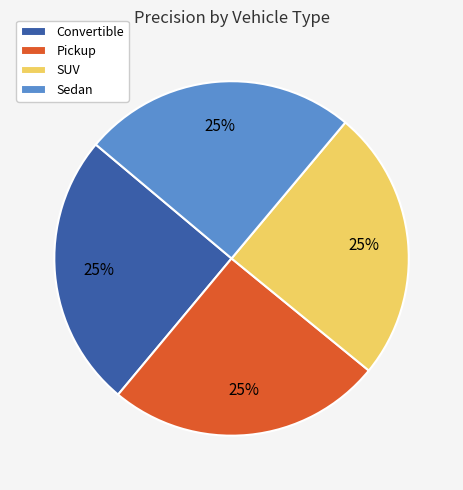

True or false: SUV accounts for 12% of the total.

False